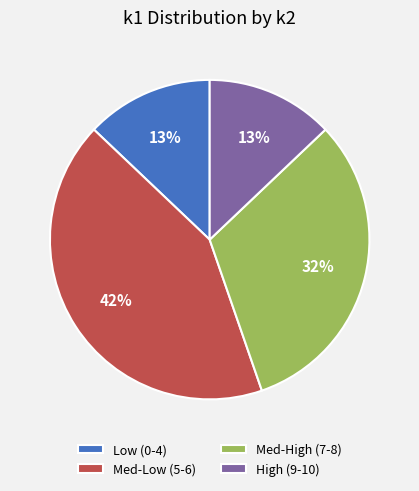

Does any single category account for the majority?

No